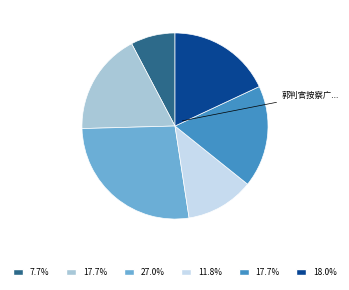

Is there a majority slice in this chart?

No